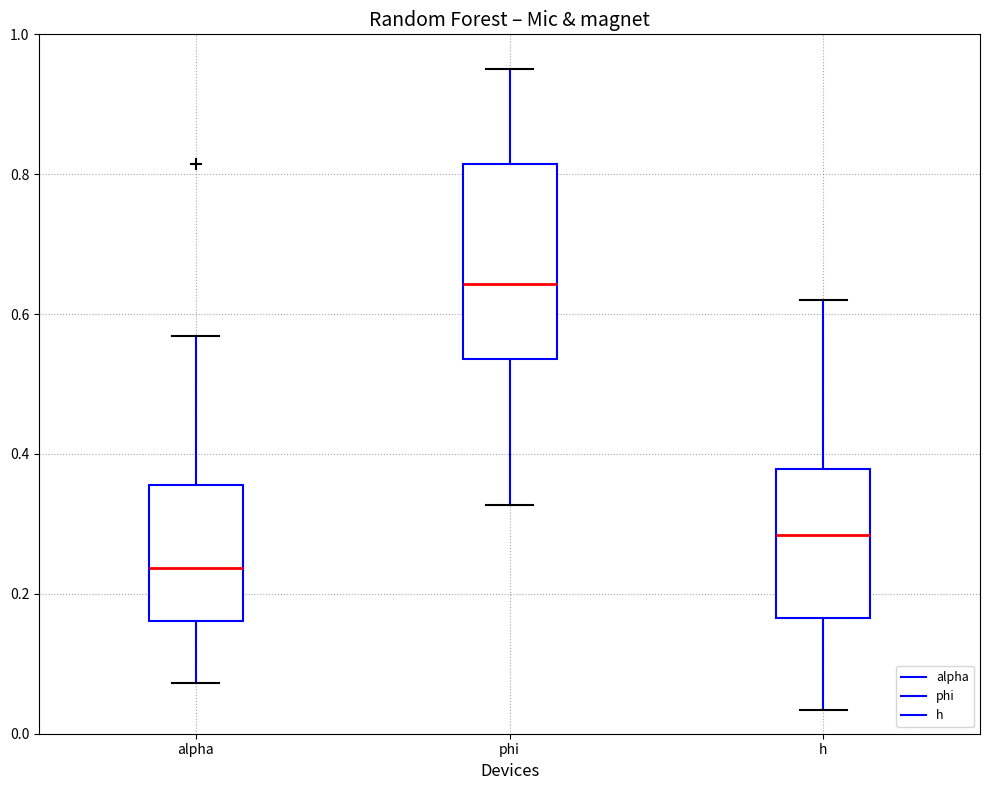

Reading left to right, transcribe this box plot: for each box, give where its median line is, the range the box spans, and where its two whiskers end, as read against the y-axis. The values are not printed on the chart, so give them approximately, as read against the axis.

alpha: median 0.24, box 0.16 to 0.36, whiskers 0.08 to 0.56
phi: median 0.64, box 0.54 to 0.82, whiskers 0.32 to 0.96
h: median 0.28, box 0.16 to 0.38, whiskers 0.04 to 0.62